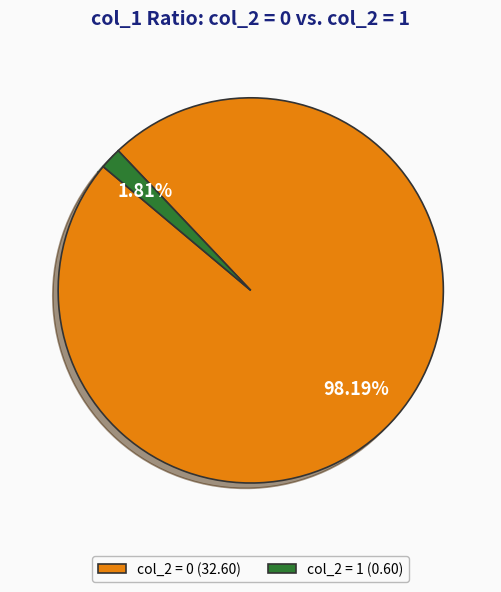

Do col_2 = 1 (0.60) and col_2 = 0 (32.60) together represent more than half of the pie?

Yes